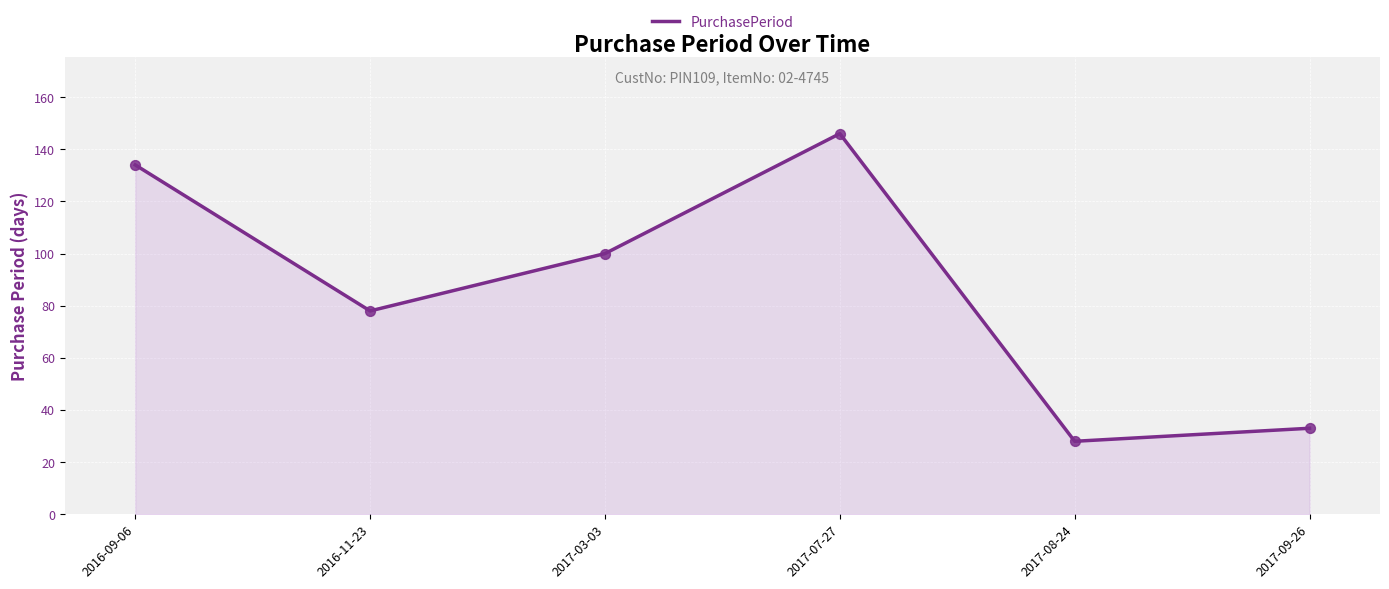

What is the change in value from 2017-03-03 to 2017-09-26?

-67